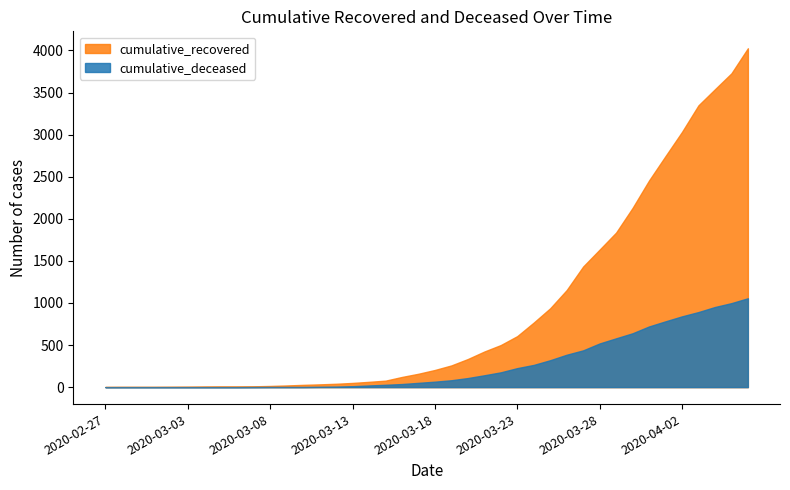

The value of cumulative_deceased at 2020-03-16 is 62. True or false?

False